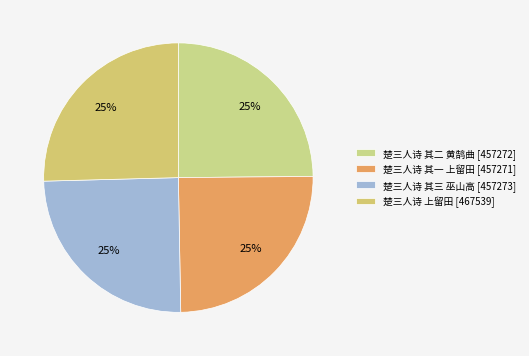

How many segments does this pie chart have?

4